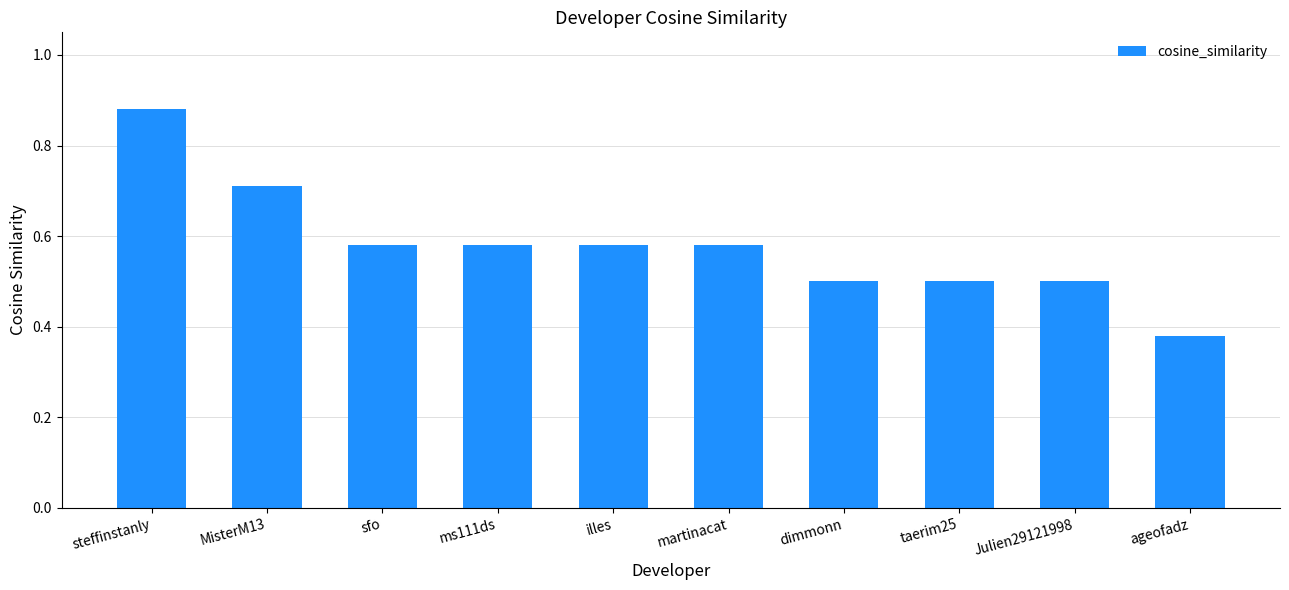

Which has a higher value, illes or ageofadz?

illes